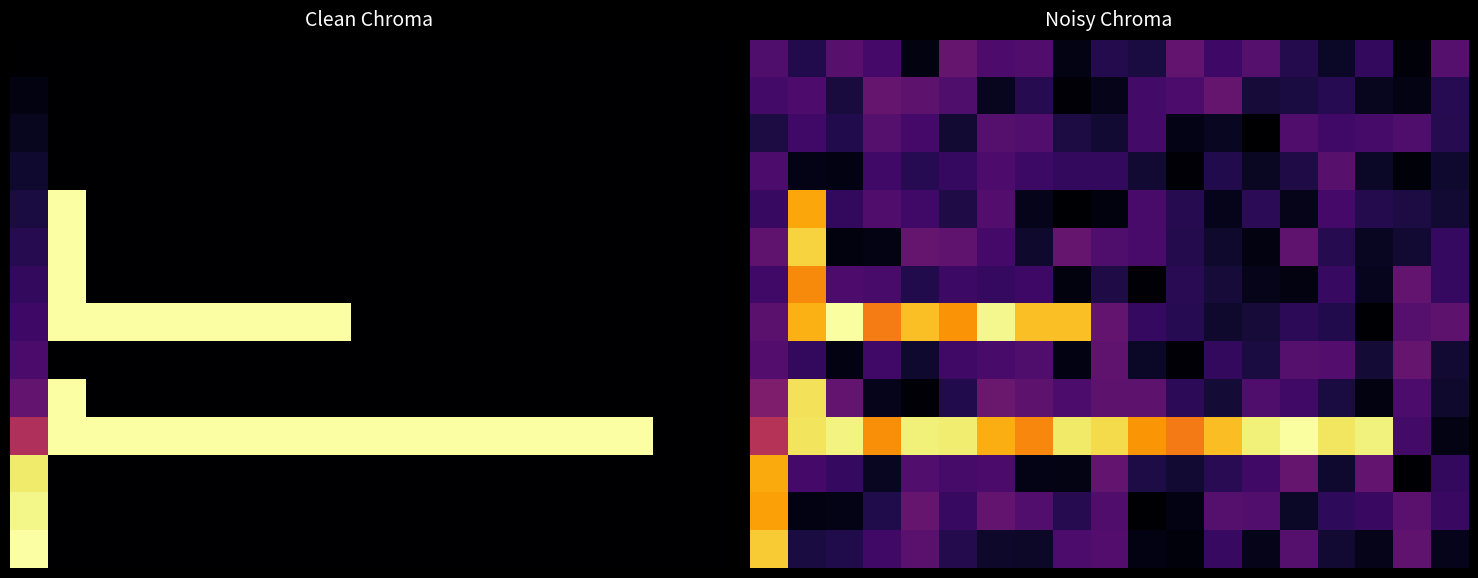

At which category is the sum across all series the highest?

1